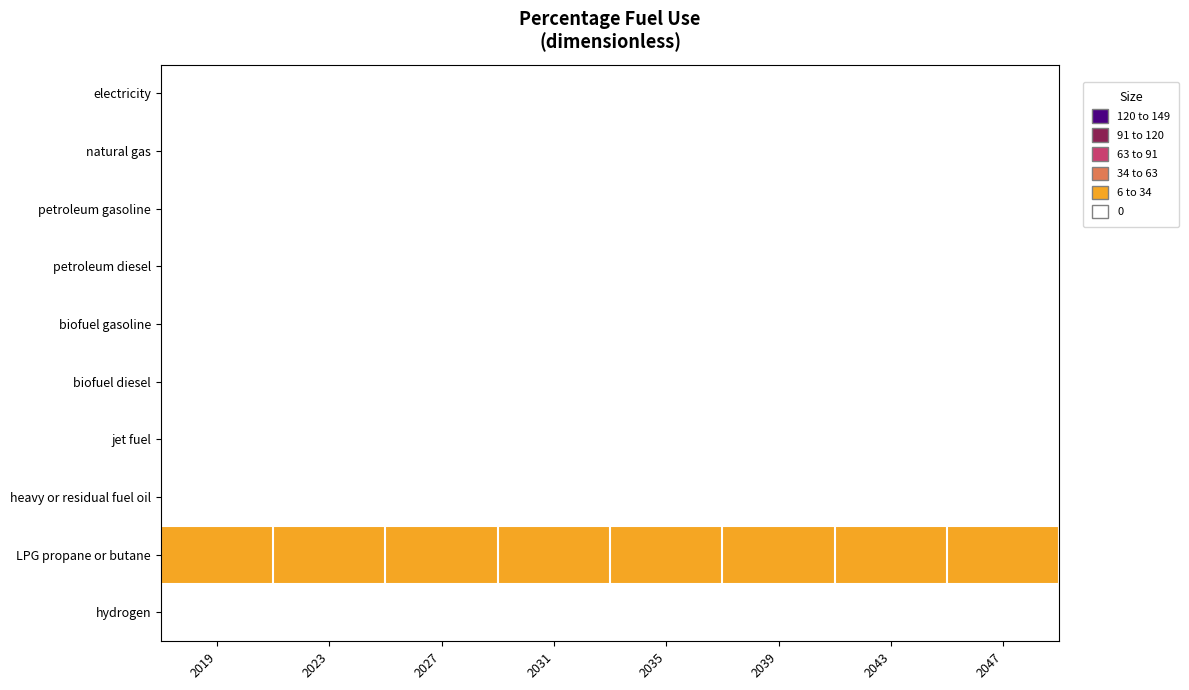

Reading right to left, transcribe all the data shown in this chart.

electricity: 2047=0	2043=0	2039=0	2035=0	2031=0	2027=0	2023=0	2019=0
natural gas: 2047=0	2043=0	2039=0	2035=0	2031=0	2027=0	2023=0	2019=0
petroleum gasoline: 2047=0	2043=0	2039=0	2035=0	2031=0	2027=0	2023=0	2019=0
petroleum diesel: 2047=0	2043=0	2039=0	2035=0	2031=0	2027=0	2023=0	2019=0
biofuel gasoline: 2047=0	2043=0	2039=0	2035=0	2031=0	2027=0	2023=0	2019=0
biofuel diesel: 2047=0	2043=0	2039=0	2035=0	2031=0	2027=0	2023=0	2019=0
jet fuel: 2047=0	2043=0	2039=0	2035=0	2031=0	2027=0	2023=0	2019=0
heavy or residual fuel oil: 2047=0	2043=0	2039=0	2035=0	2031=0	2027=0	2023=0	2019=0
LPG propane or butane: 2047=1	2043=1	2039=1	2035=1	2031=1	2027=1	2023=1	2019=1
hydrogen: 2047=0	2043=0	2039=0	2035=0	2031=0	2027=0	2023=0	2019=0